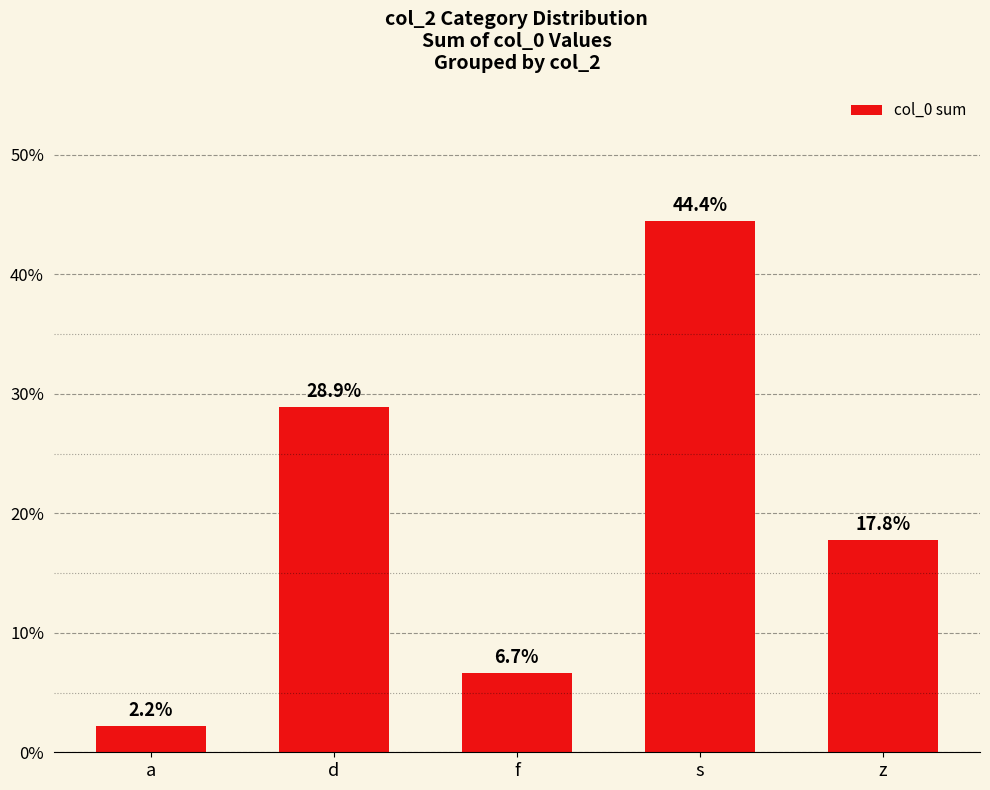

What is the value of the 4th bar from the left?

44.4